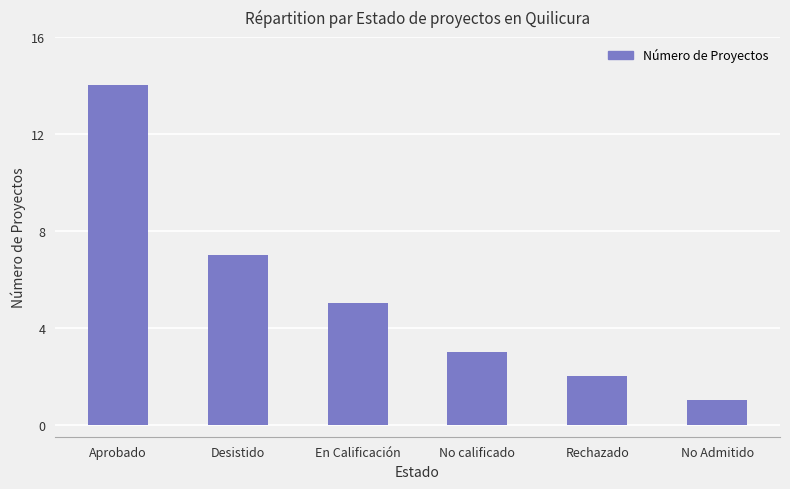

What is the average value?

5